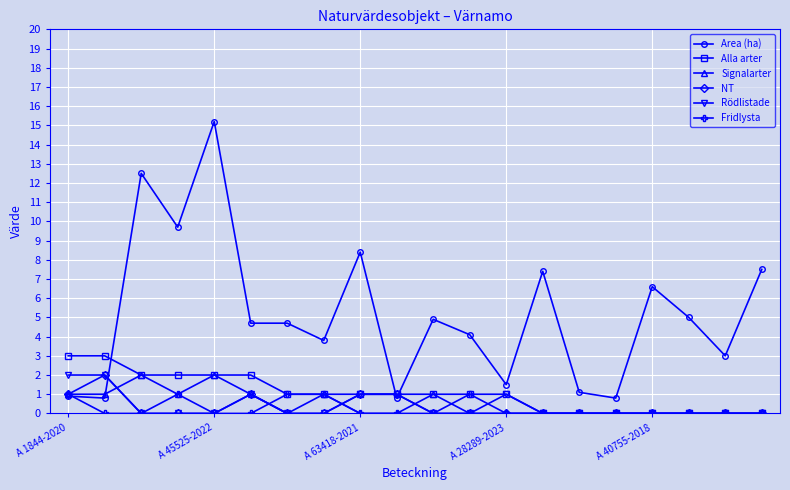

Which series ends up on top after the final intersection of Fridlysta and Area (ha)?

Area (ha)